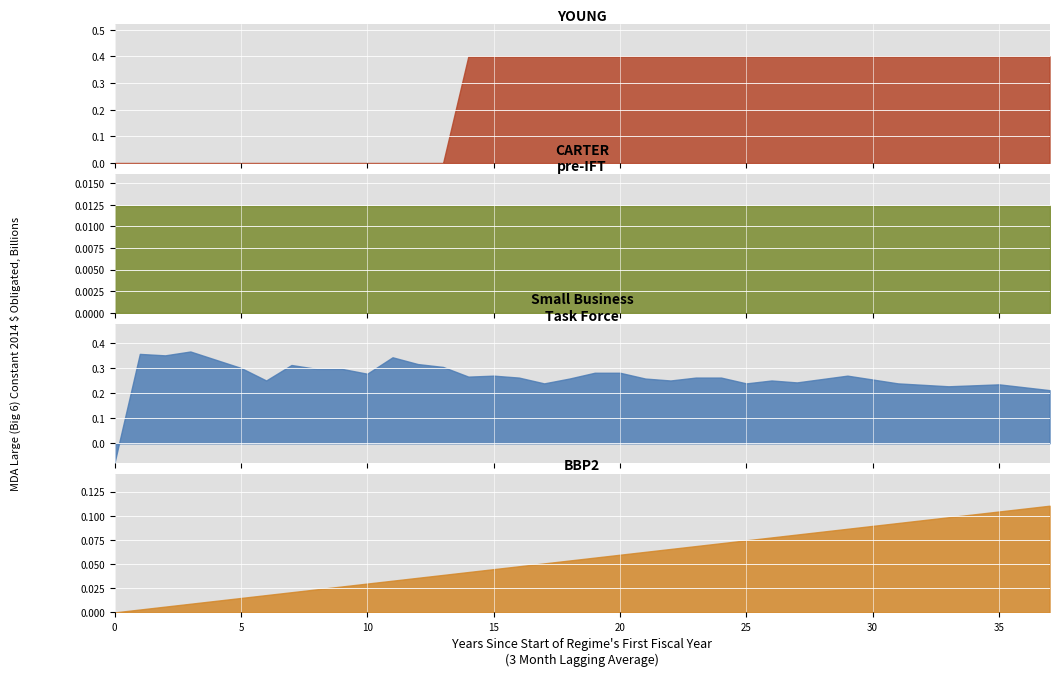

Reading left to right, what are all the values shown in this chart?

col_40: 0=0.0	1=0.0	2=0.0	3=0.0	4=0.0	5=0.0	6=0.0	7=0.0	8=0.0	9=0.0	10=0.0	11=0.0	12=0.0	13=0.0	14=0.0	15=0.0	16=0.0	17=0.1	18=0.1	19=0.1	20=0.1	21=0.1	22=0.1	23=0.1	24=0.1	25=0.1	26=0.1	27=0.1	28=0.1	29=0.1	30=0.1	31=0.1	32=0.1	33=0.1	34=0.1	35=0.1	36=0.1	37=0.1
col_10: 0=0.0	1=0.0	2=0.0	3=0.0	4=0.0	5=0.0	6=0.0	7=0.0	8=0.0	9=0.0	10=0.0	11=0.0	12=0.0	13=0.0	14=0.0	15=0.0	16=0.0	17=0.0	18=0.0	19=0.0	20=0.0	21=0.0	22=0.0	23=0.0	24=0.0	25=0.0	26=0.0	27=0.0	28=0.0	29=0.0	30=0.0	31=0.0	32=0.0	33=0.0	34=0.0	35=0.0	36=0.0	37=0.0
col_9: 0=0.0	1=0.0	2=0.0	3=0.0	4=0.0	5=0.0	6=0.0	7=0.0	8=0.0	9=0.0	10=0.0	11=0.0	12=0.0	13=0.0	14=0.4	15=0.4	16=0.4	17=0.4	18=0.4	19=0.4	20=0.4	21=0.4	22=0.4	23=0.4	24=0.4	25=0.4	26=0.4	27=0.4	28=0.4	29=0.4	30=0.4	31=0.4	32=0.4	33=0.4	34=0.4	35=0.4	36=0.4	37=0.4
col_0: 0=-0.1	1=0.4	2=0.4	3=0.4	4=0.3	5=0.3	6=0.2	7=0.3	8=0.3	9=0.3	10=0.3	11=0.3	12=0.3	13=0.3	14=0.3	15=0.3	16=0.3	17=0.2	18=0.3	19=0.3	20=0.3	21=0.3	22=0.2	23=0.3	24=0.3	25=0.2	26=0.2	27=0.2	28=0.3	29=0.3	30=0.3	31=0.2	32=0.2	33=0.2	34=0.2	35=0.2	36=0.2	37=0.2